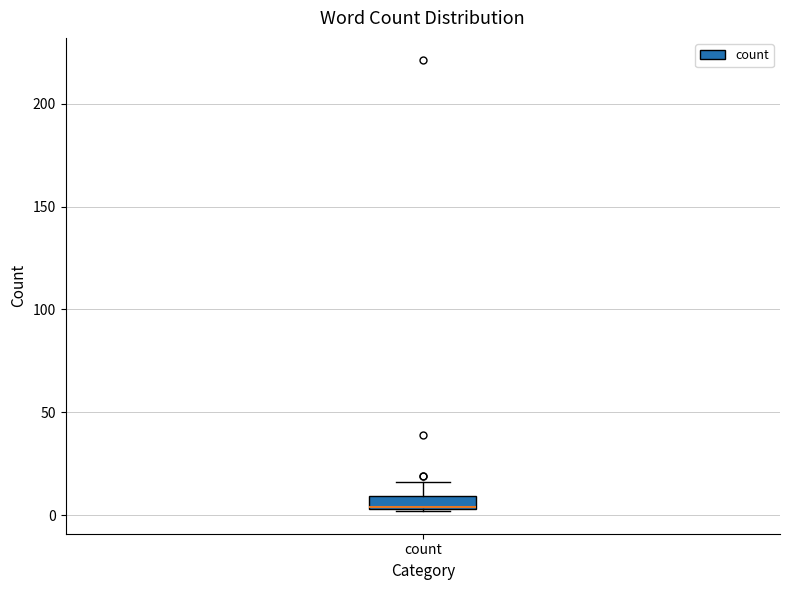

Where is the lower edge of the box for count on the y-axis? The values are not printed on the chart, so give them approximately, as read against the axis.

5